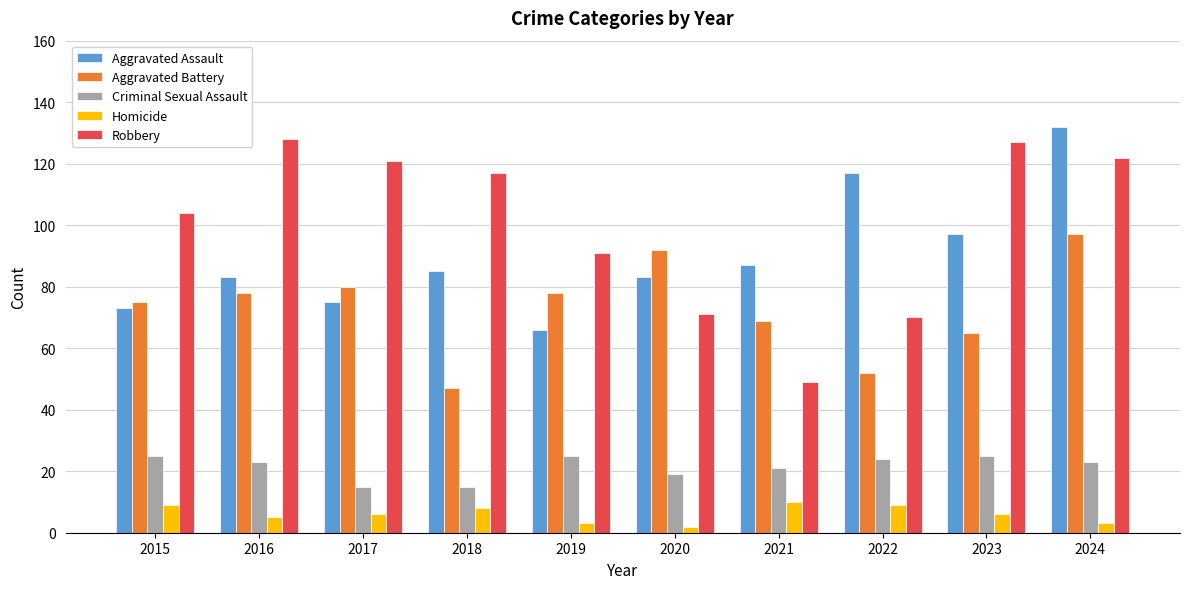

What is the approximate value of Aggravated Assault at 2022?

117